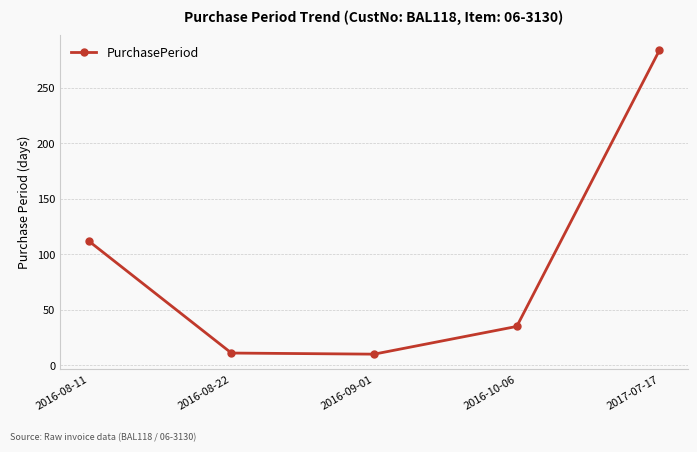

What is the average value?

90